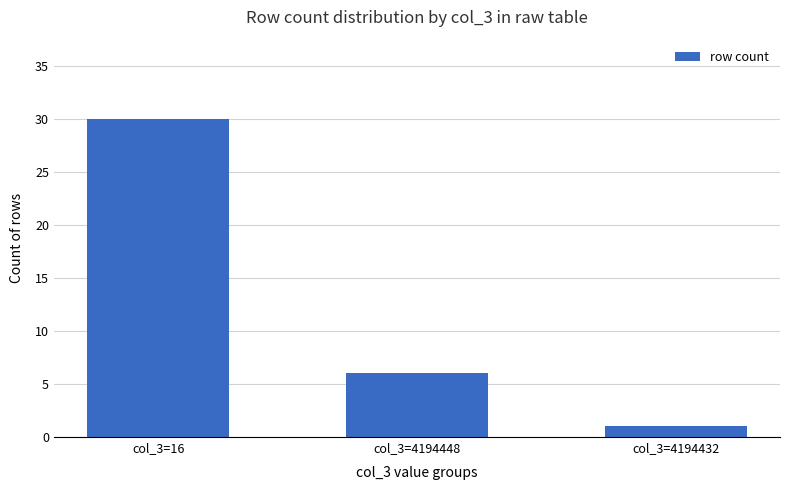

Reading left to right, what are all the values shown in this chart?

col_3=16=30	col_3=4194448=6	col_3=4194432=1